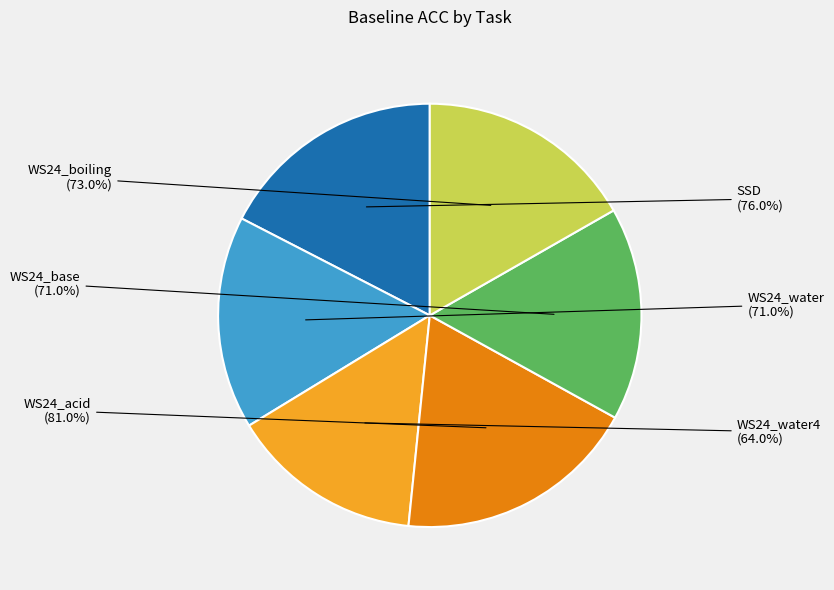

What portion of the pie excludes WS24_acid?

81.4%